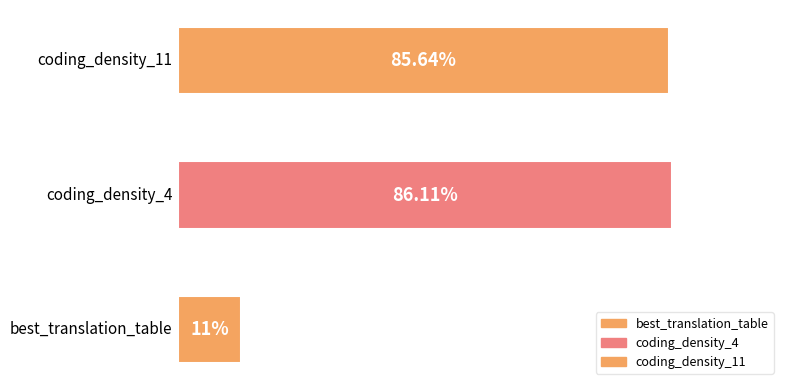

Reading left to right, what are all the values shown in this chart?

best_translation_table=11.0	coding_density_4=86.1	coding_density_11=85.6